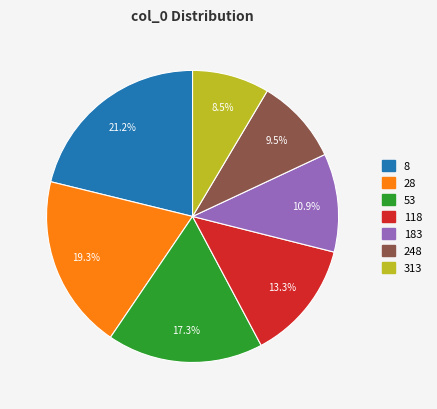

To the nearest percent, what is the difference between the 183 and 248 slice percentages?

1%